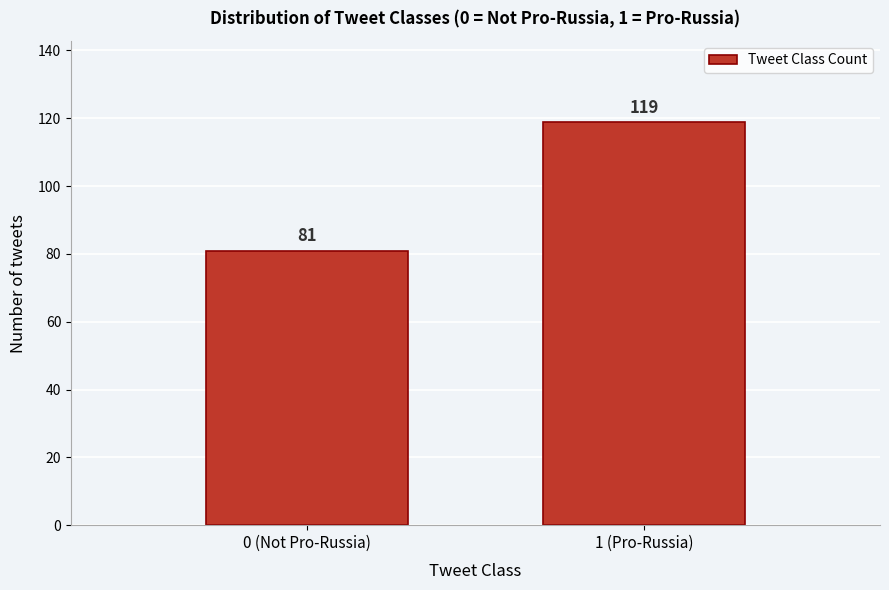

Reading left to right, list all the values displayed in this chart.

0 (Not Pro-Russia)=81	1 (Pro-Russia)=119